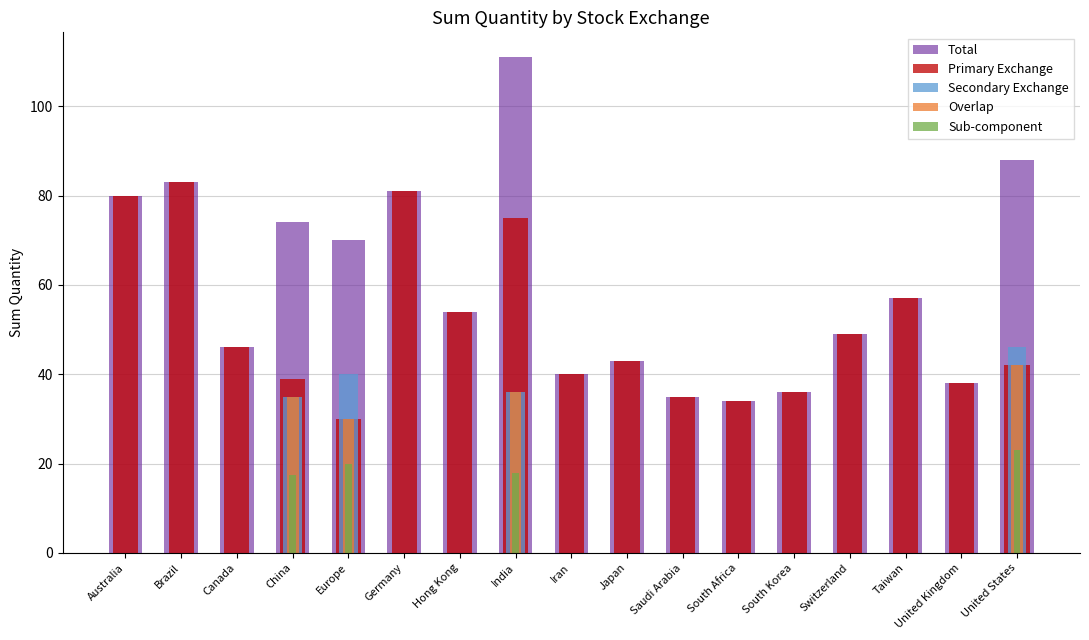

Reading left to right, extract all data points from this chart.

Total: Australia=80.0	Brazil=83.0	Canada=46.0	China=74.0	Europe=70.0	Germany=81.0	Hong Kong=54.0	India=111.0	Iran=40.0	Japan=43.0	Saudi Arabia=35.0	South Africa=34.0	South Korea=36.0	Switzerland=49.0	Taiwan=57.0	United Kingdom=38.0	United States=88.0
Primary Exchange: Australia=80.0	Brazil=83.0	Canada=46.0	China=39.0	Europe=30.0	Germany=81.0	Hong Kong=54.0	India=75.0	Iran=40.0	Japan=43.0	Saudi Arabia=35.0	South Africa=34.0	South Korea=36.0	Switzerland=49.0	Taiwan=57.0	United Kingdom=38.0	United States=42.0
Secondary Exchange: Australia=0.0	Brazil=0.0	Canada=0.0	China=35.0	Europe=40.0	Germany=0.0	Hong Kong=0.0	India=36.0	Iran=0.0	Japan=0.0	Saudi Arabia=0.0	South Africa=0.0	South Korea=0.0	Switzerland=0.0	Taiwan=0.0	United Kingdom=0.0	United States=46.0
Overlap: Australia=0.0	Brazil=0.0	Canada=0.0	China=35.0	Europe=30.0	Germany=0.0	Hong Kong=0.0	India=36.0	Iran=0.0	Japan=0.0	Saudi Arabia=0.0	South Africa=0.0	South Korea=0.0	Switzerland=0.0	Taiwan=0.0	United Kingdom=0.0	United States=42.0
Sub-component: Australia=0.0	Brazil=0.0	Canada=0.0	China=17.5	Europe=20.0	Germany=0.0	Hong Kong=0.0	India=18.0	Iran=0.0	Japan=0.0	Saudi Arabia=0.0	South Africa=0.0	South Korea=0.0	Switzerland=0.0	Taiwan=0.0	United Kingdom=0.0	United States=23.0